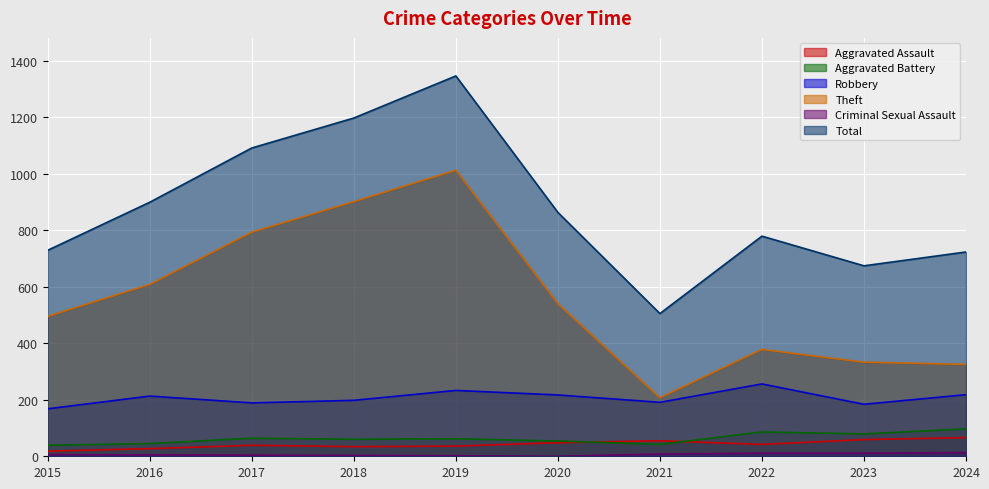

Which series has the largest total across all categories?

Total